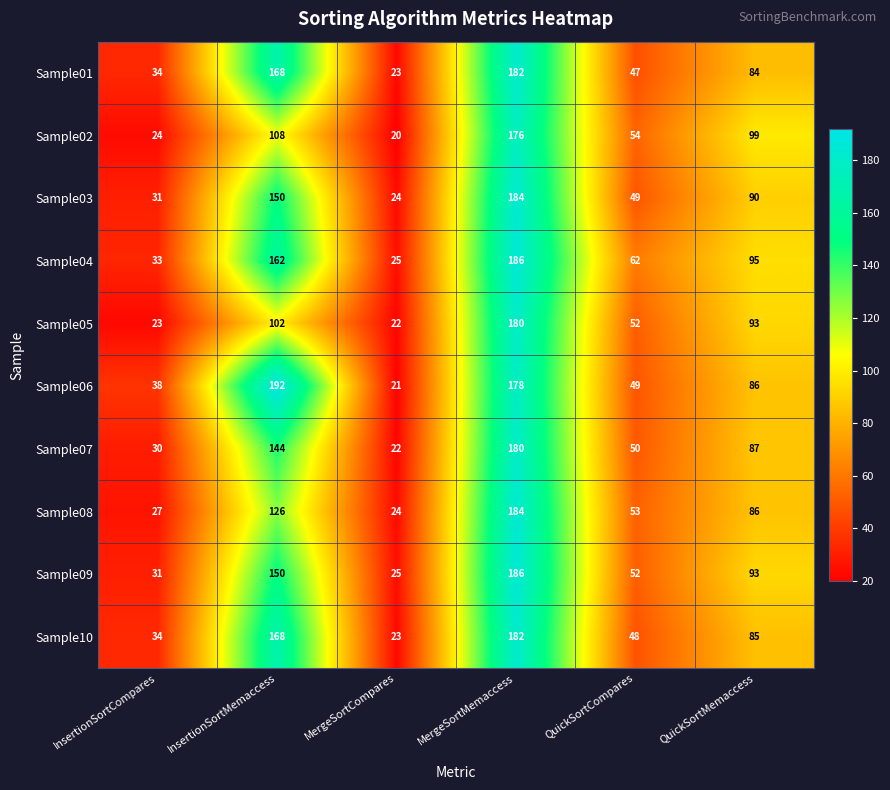

How many values in the Sample01 series are below 84?

3